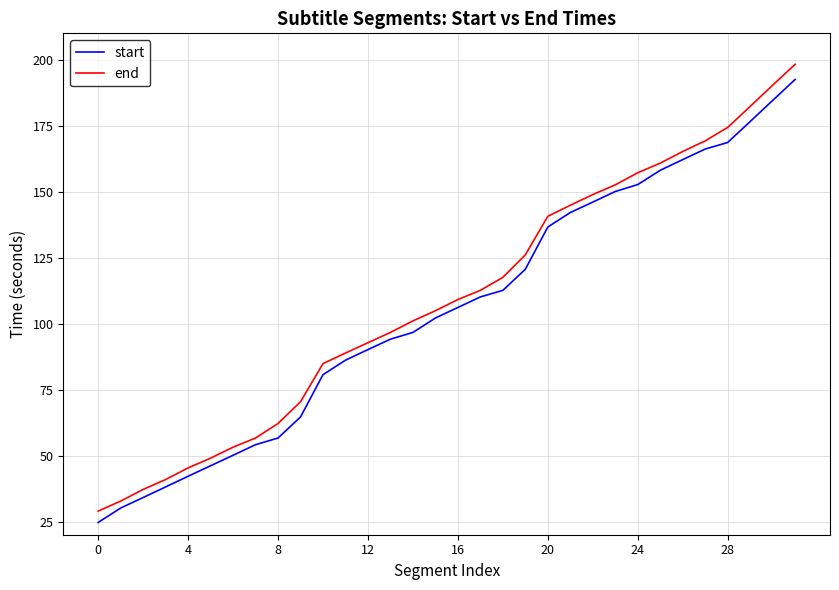

Which series has the widest spread of values?

end